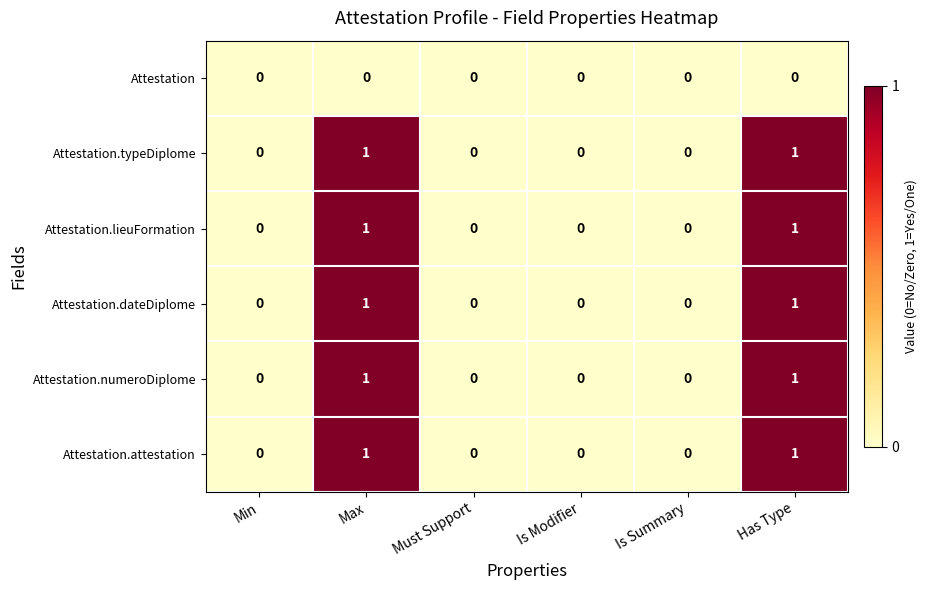

How many Attestation.dateDiplome values are between 0 and 1?

6